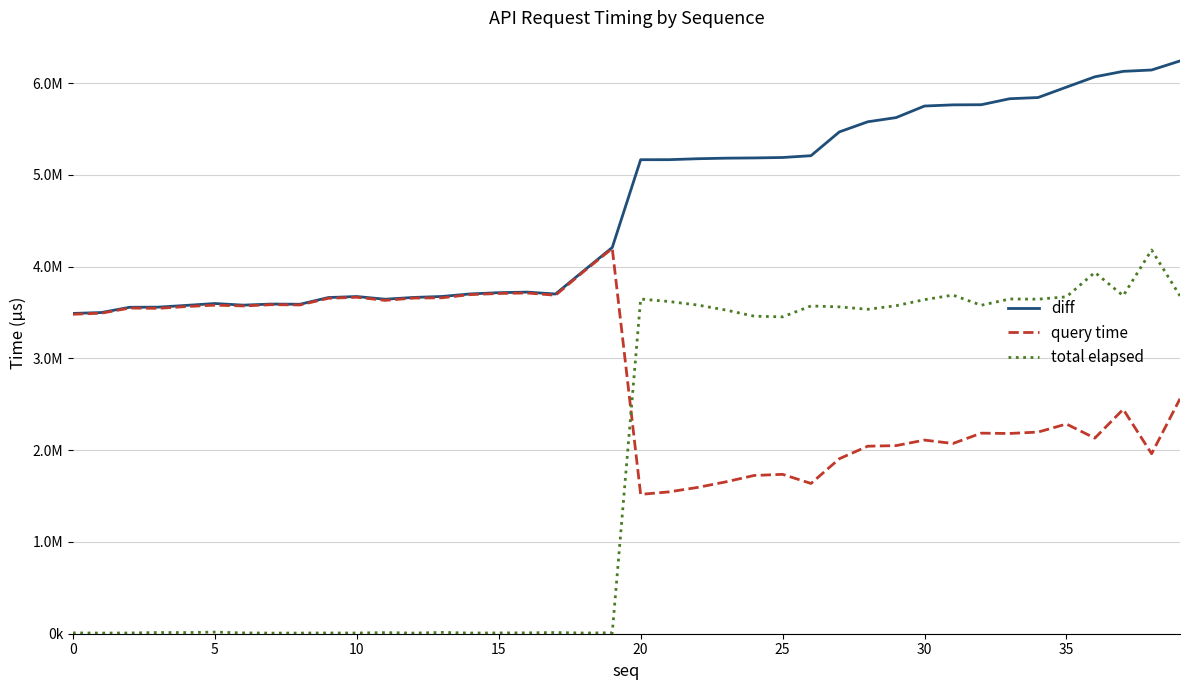

Does the chart display data point markers on the line(s)?

No